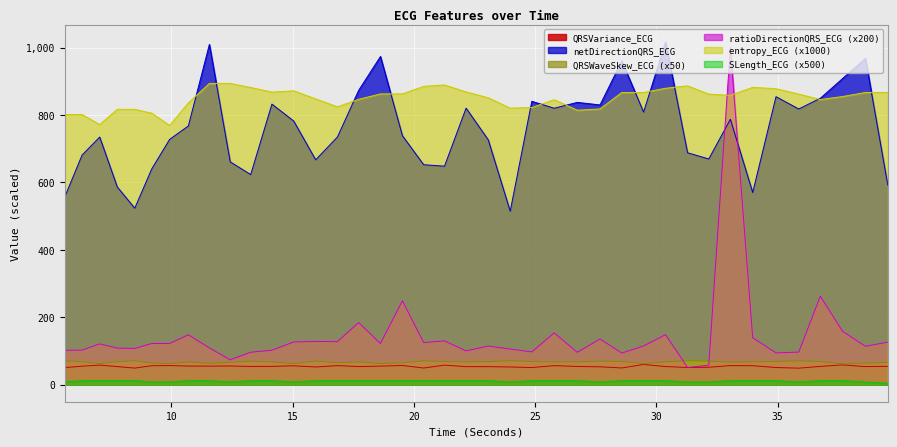

What is the difference between the second highest and second lowest values in the SLength_ECG series?

3.9